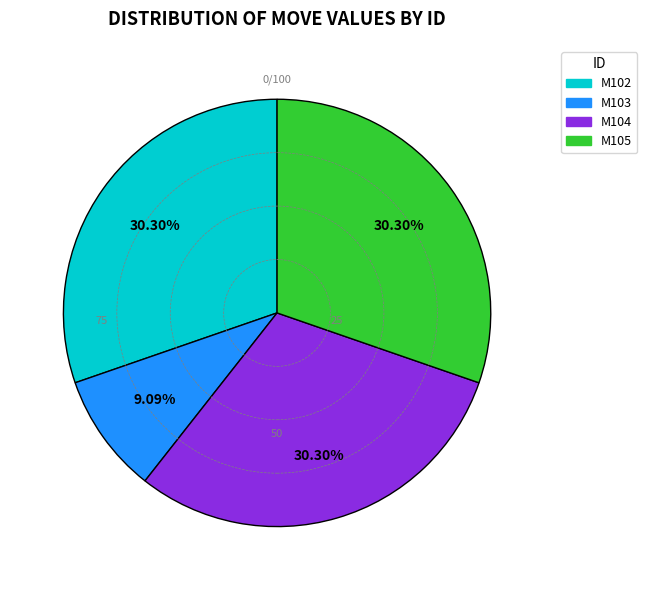

Which category has the smallest portion of the pie?

M103